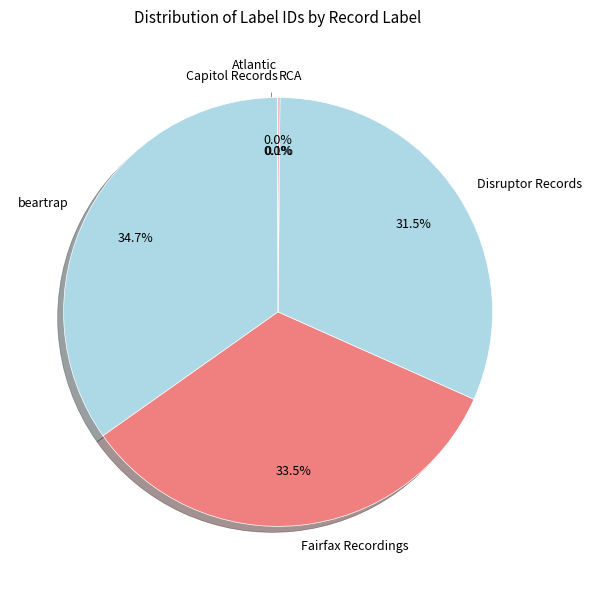

Does any single category account for the majority?

No